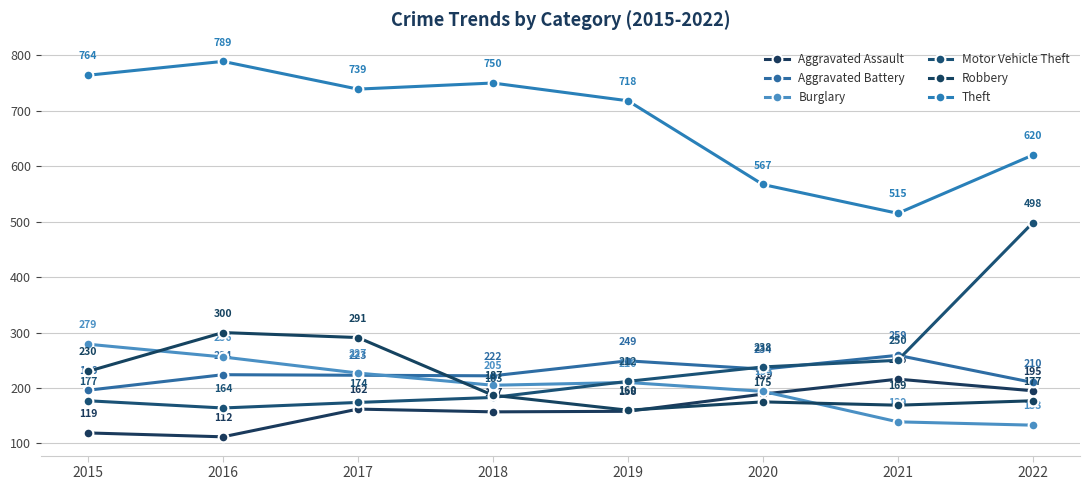

Is it true that Theft equals 1058 at 2017?

False